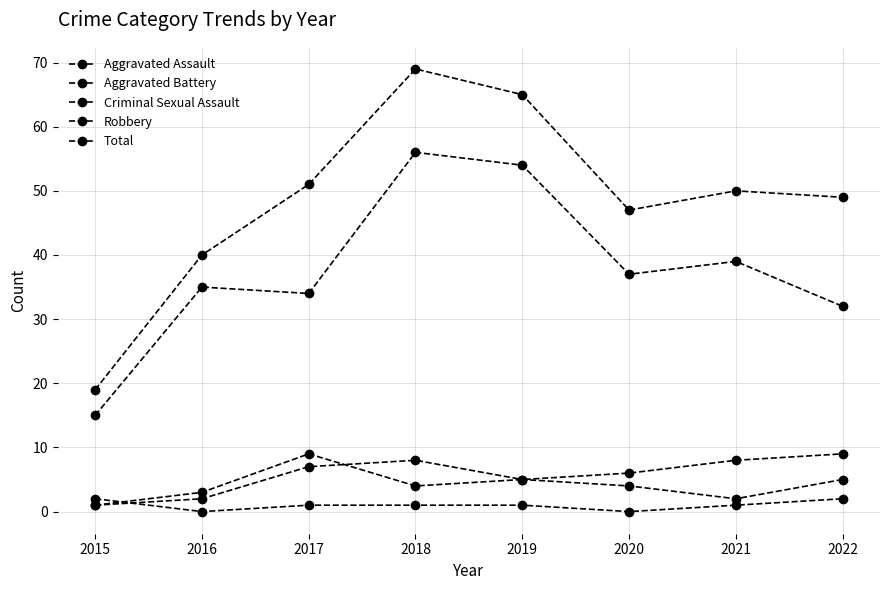

Does the chart have visible grid lines?

Yes